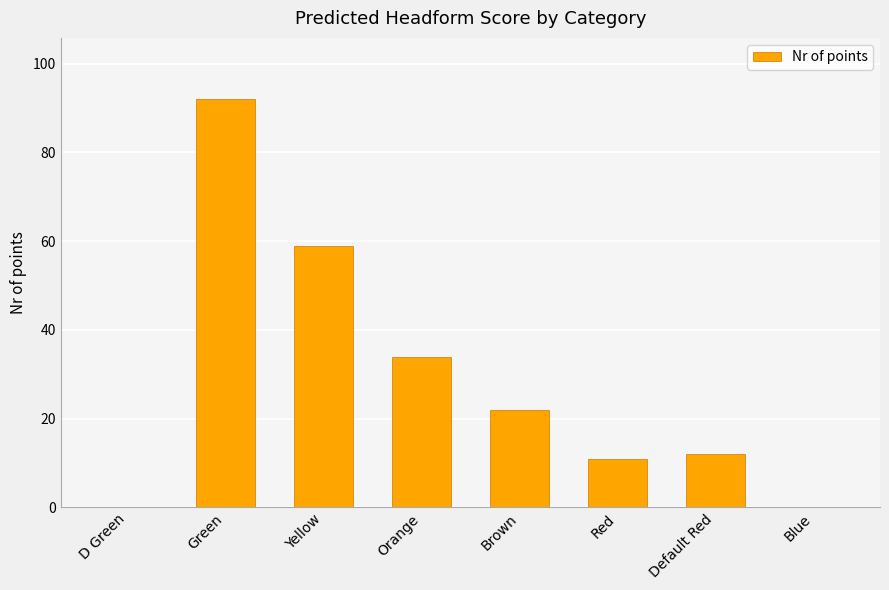

The chart shows a value of 7 at Brown. True or false?

False